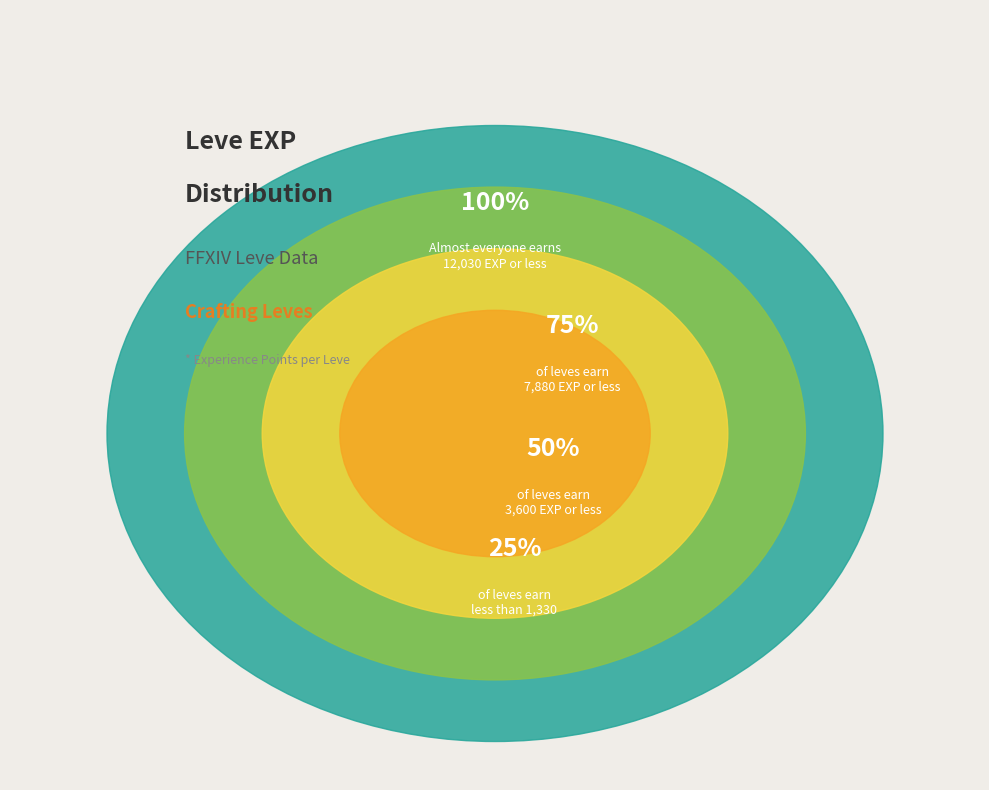

True or false: 1 accounts for 14% of the total.

False